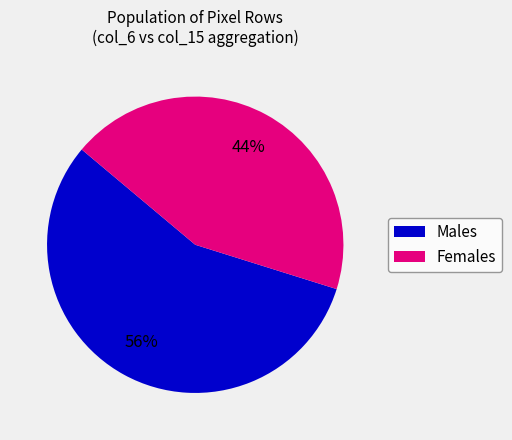

To the nearest percent, what is the combined percentage of Males and Females?

100%